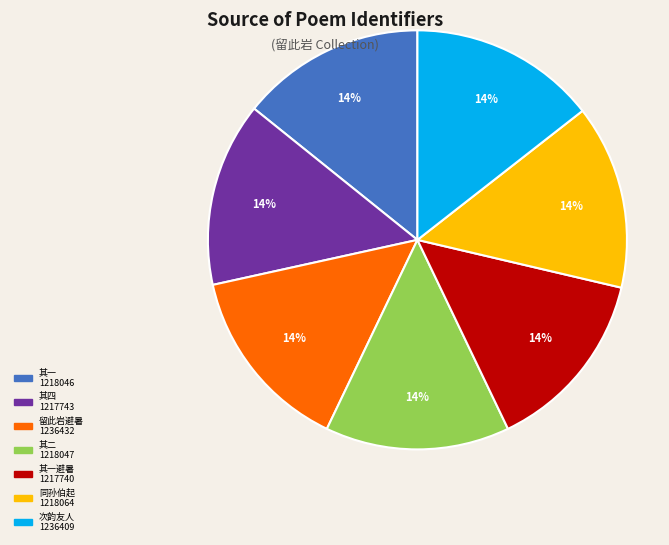

Is there any slice that represents more than half of the pie?

No